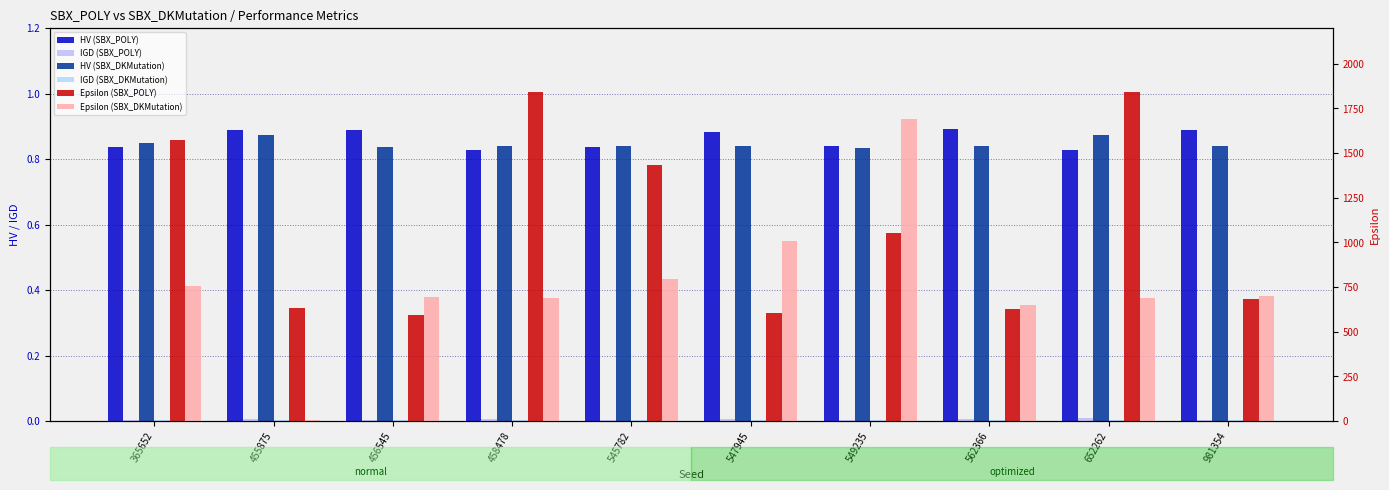

What is the total value across all series at 455875?

638.5